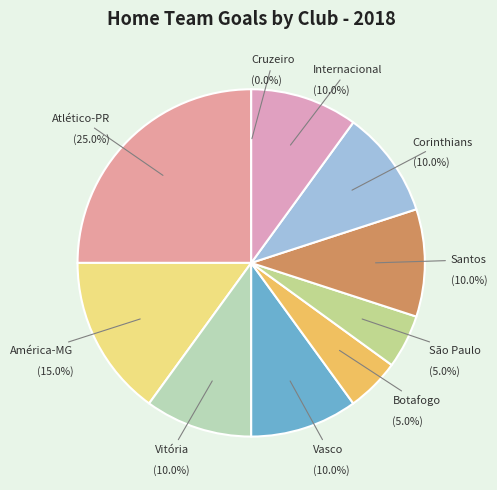

Is there any slice that represents more than half of the pie?

No